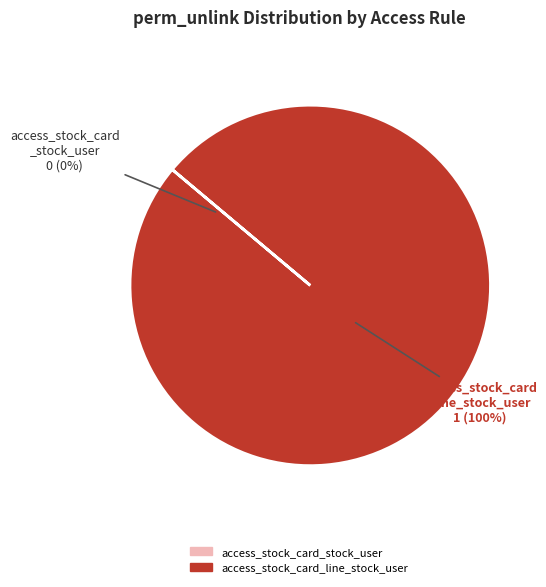

To the nearest percent, what is the combined percentage of access_stock_card_stock_user and access_stock_card_line_stock_user?

100%